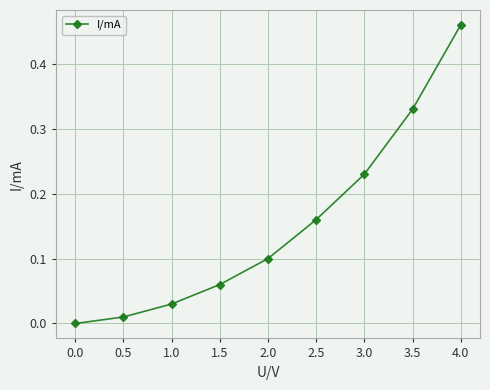

What is the sum of all values?

1.4